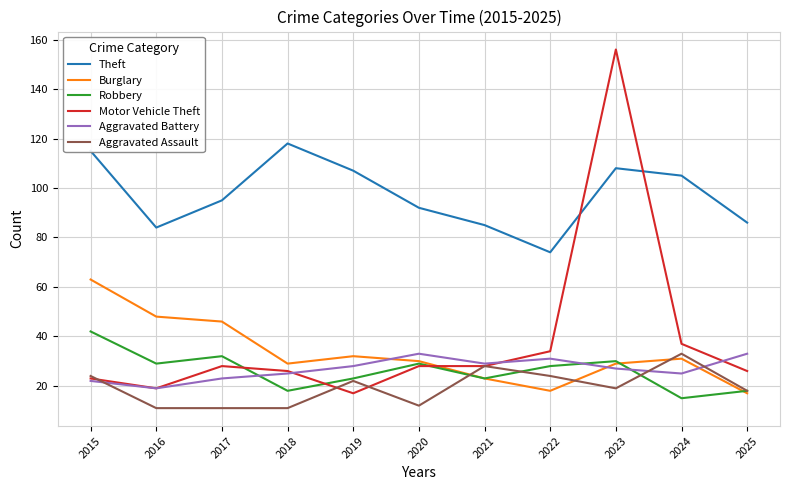

Between 2017 and 2021, which series saw the biggest shift?

Burglary